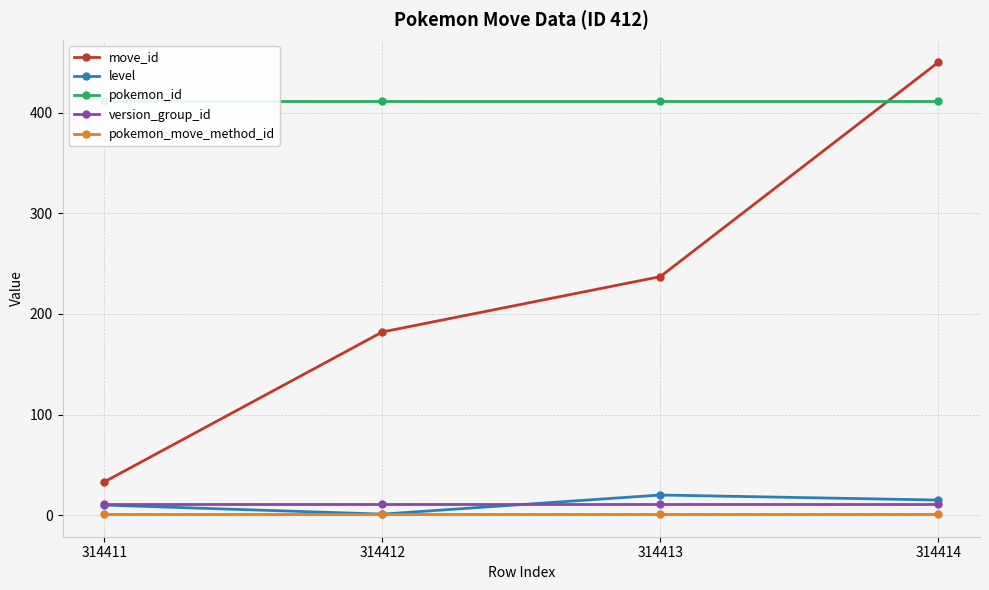

Which series has the largest range (max minus min)?

move_id